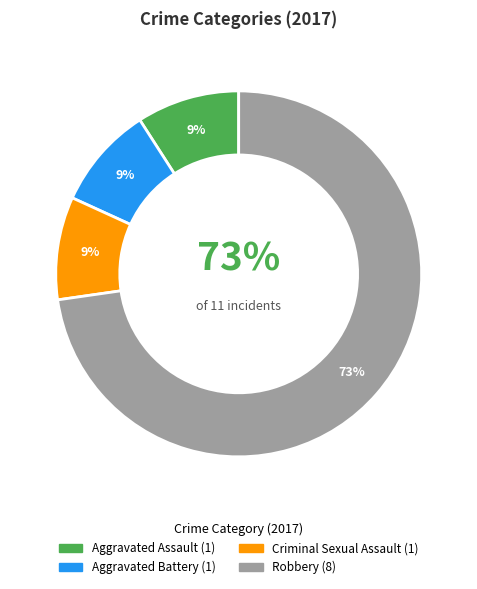

True or false: Robbery accounts for 66% of the total.

False